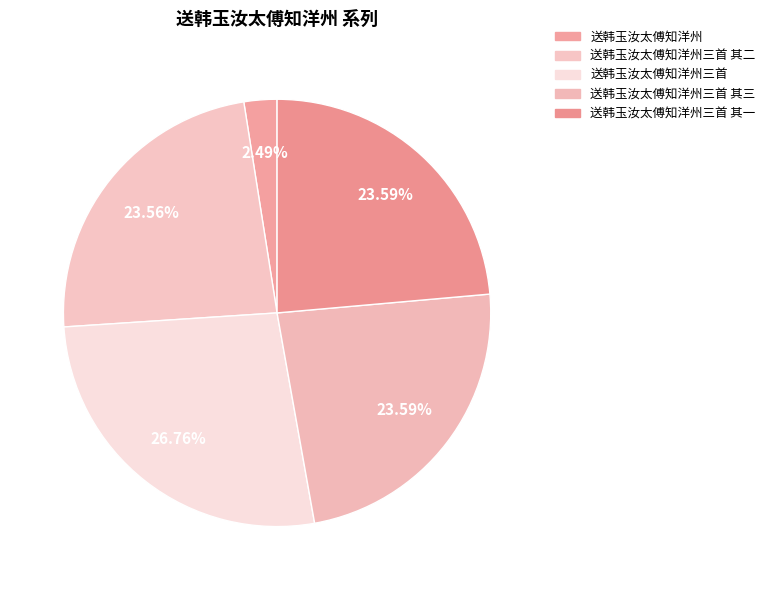

How many slices are in this pie chart?

5